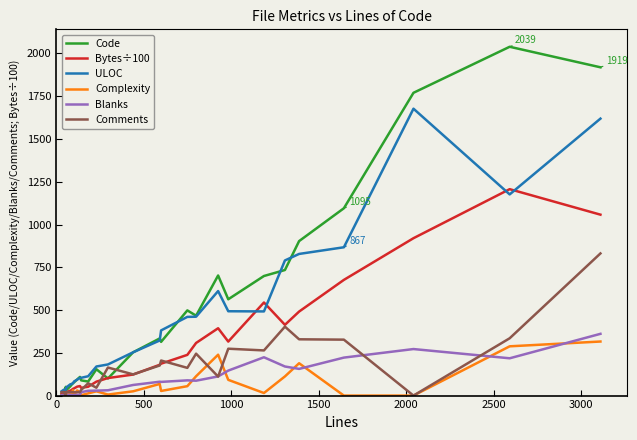

What is the difference between the second highest and second lowest values in the Complexity series?

288.0